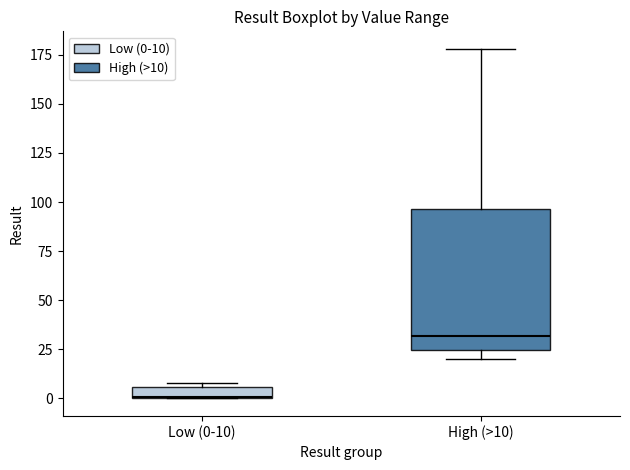

Which box's median line is the lowest?

Low (0-10)